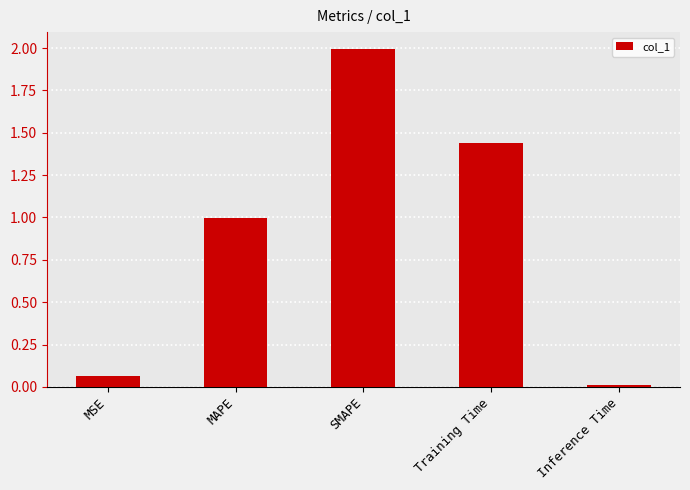

What is the change in value from SMAPE to Training Time?

-0.6